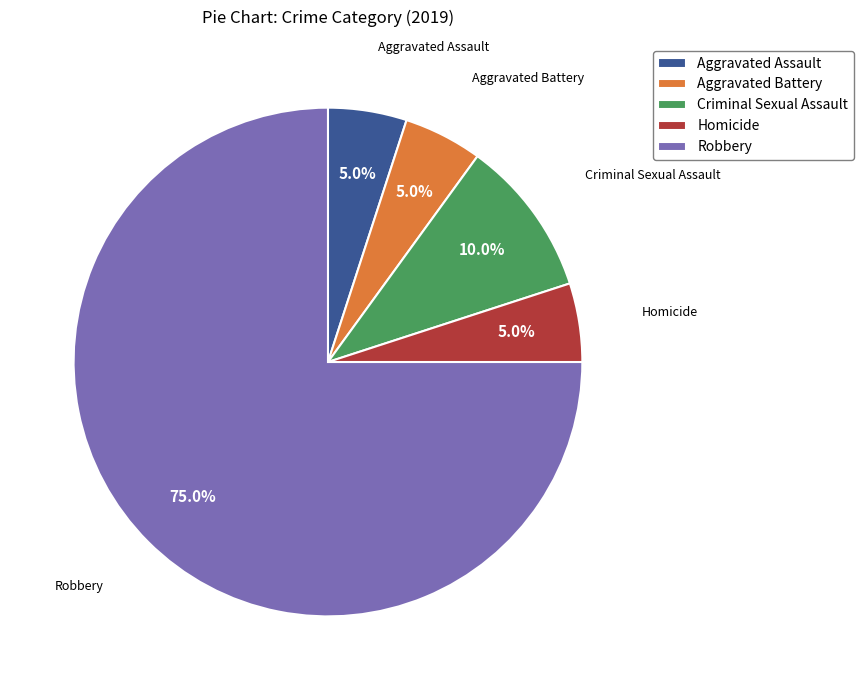

Does any single category account for the majority?

Yes